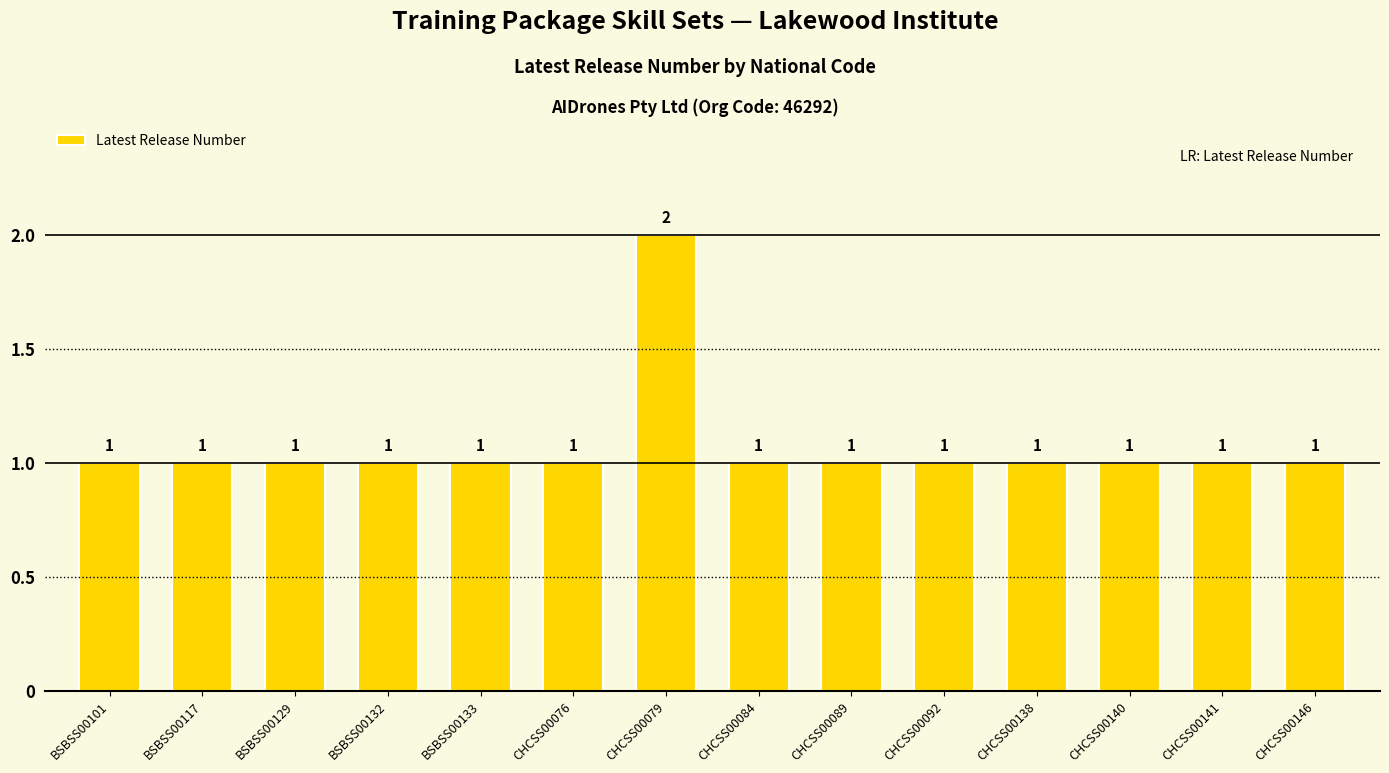

Count the values in the range 1 to 2.

14